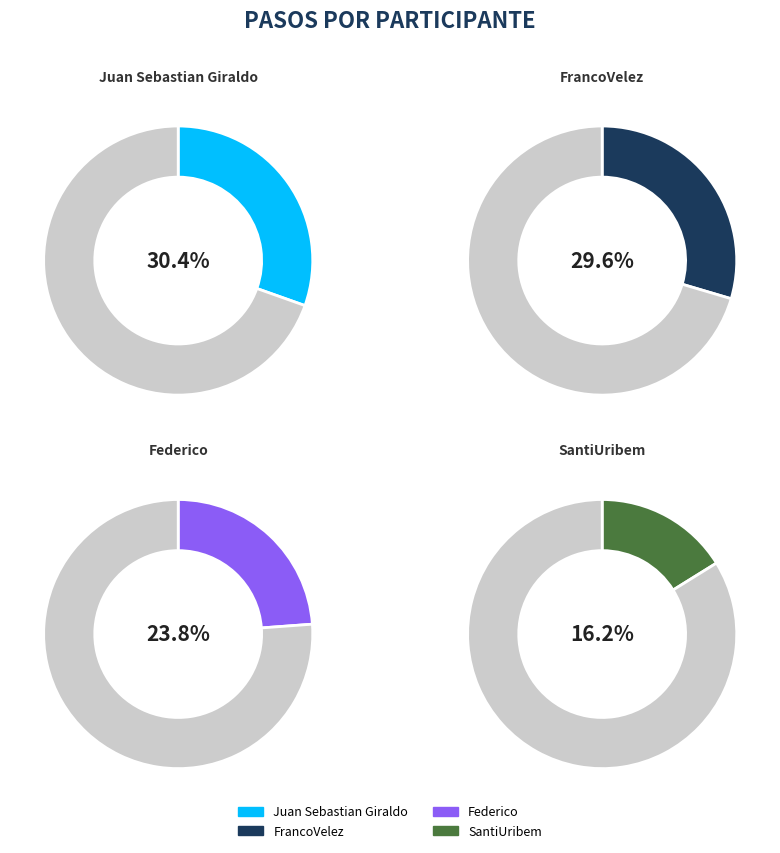

True or false: Juan Sebastian Giraldo accounts for 48% of the total.

False